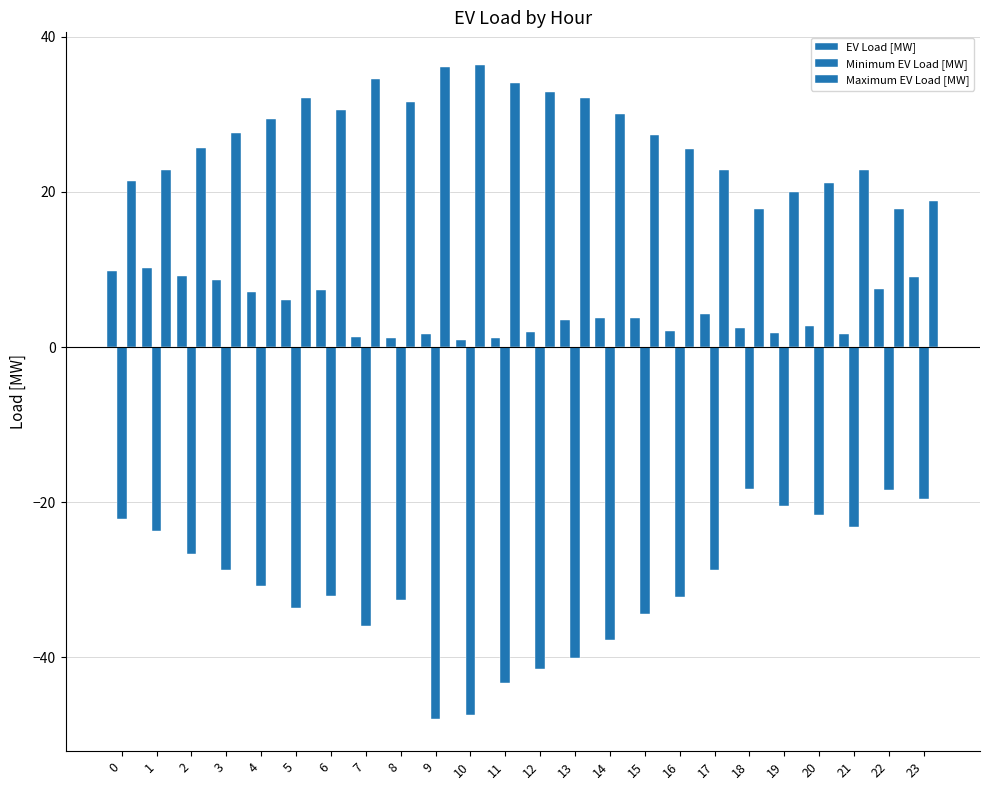

The value of EV Load [MW] at 1 is 3.6. True or false?

False